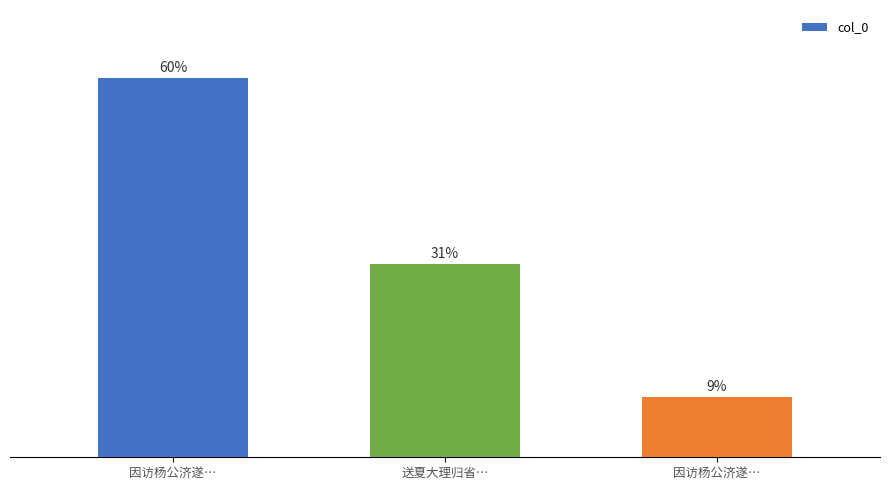

True or false: the data shows 212192 at 因访杨公济遂….

False